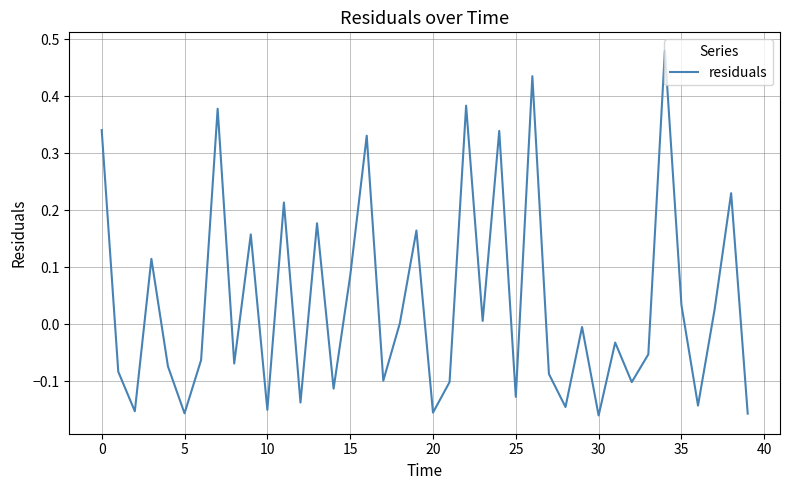

What is the difference between the maximum and minimum values?

0.6